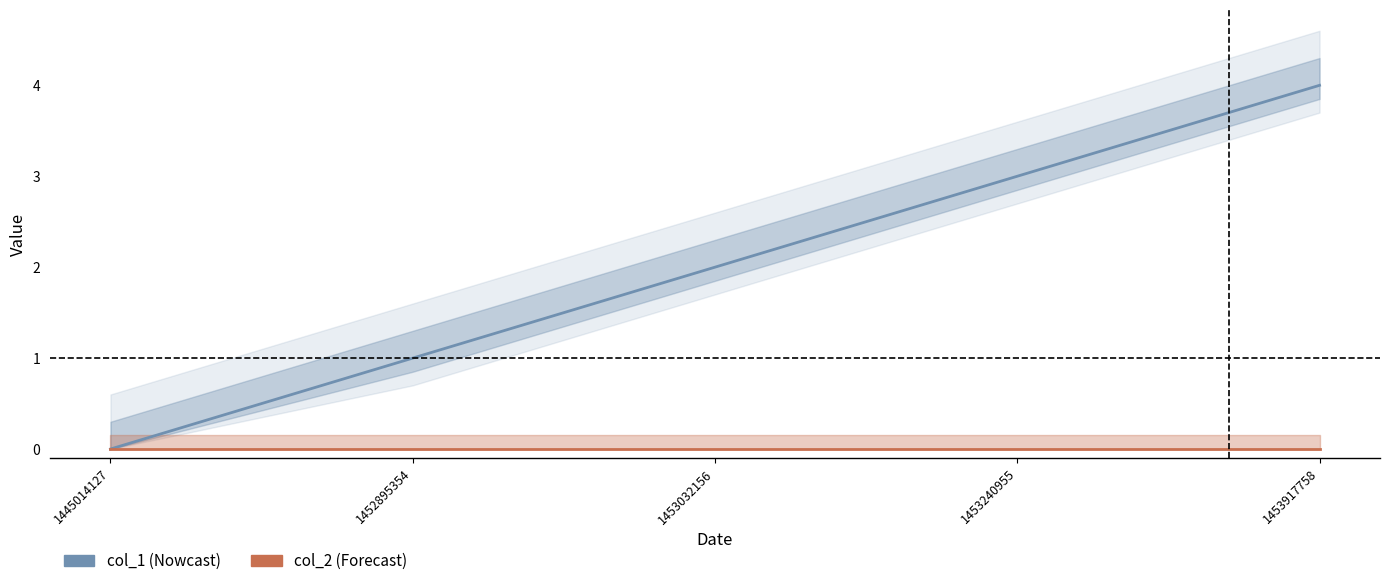

Reading left to right, transcribe all the data shown in this chart.

col_1: 0	1	2	3	4
col_2: 0	0	0	0	0